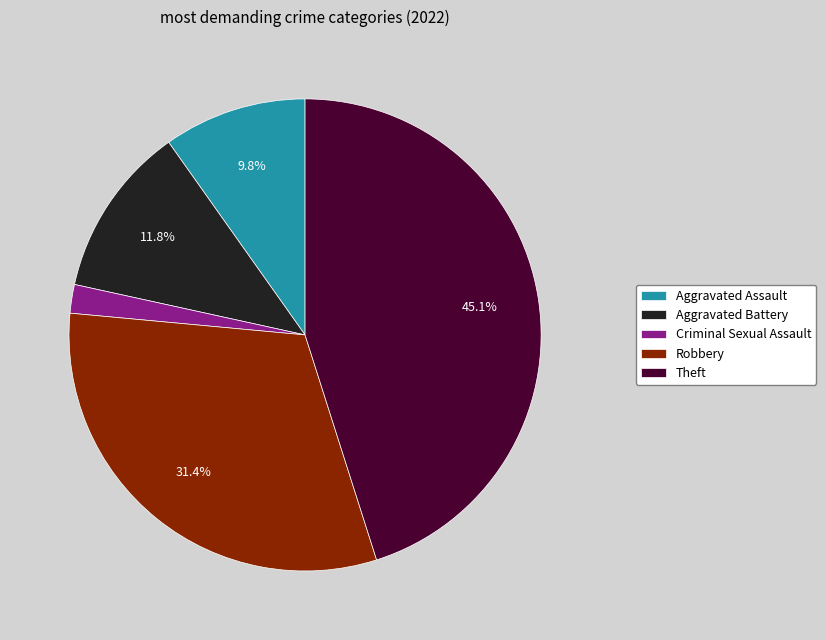

Is it true that Criminal Sexual Assault is 2% of the pie?

True